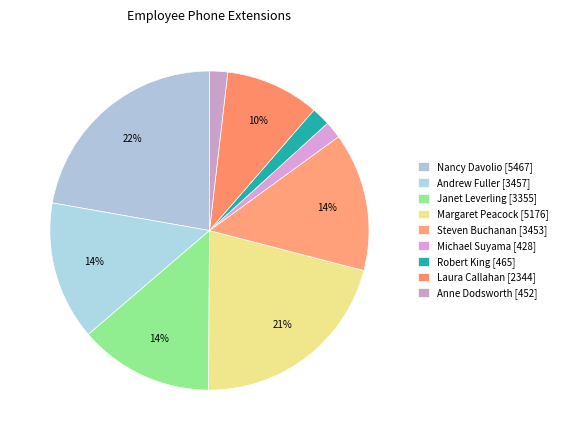

To the nearest percent, what is the average slice percentage?

11%